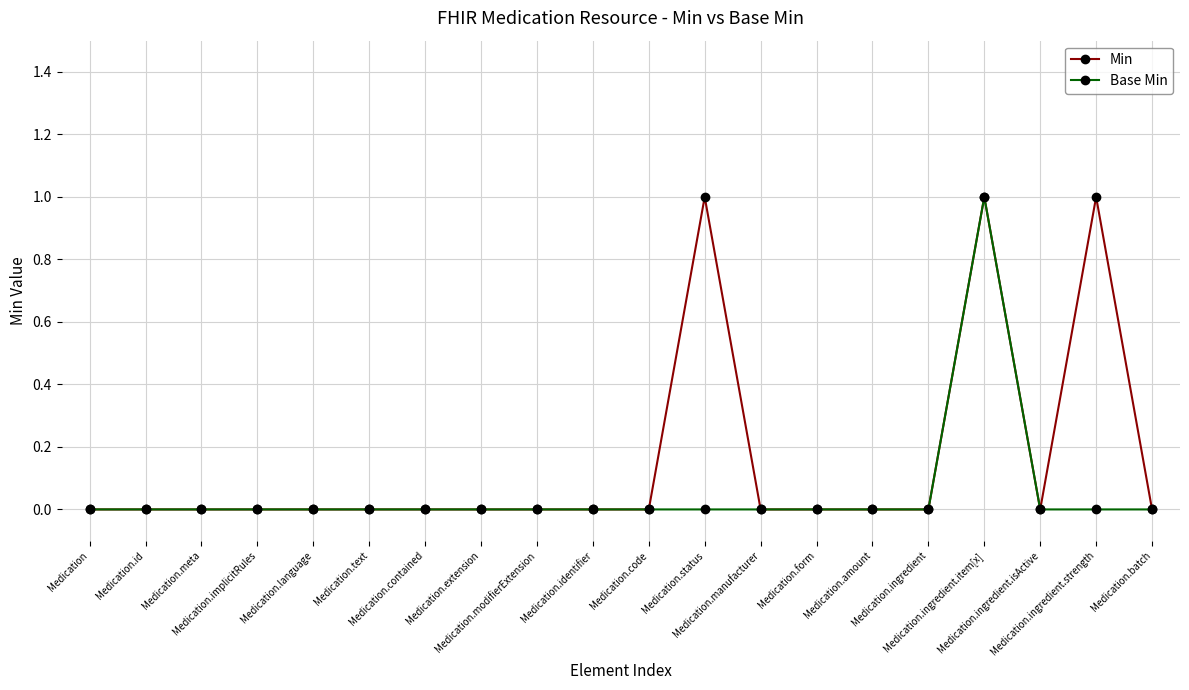

What are all the series names shown in the legend?

Min, Base Min